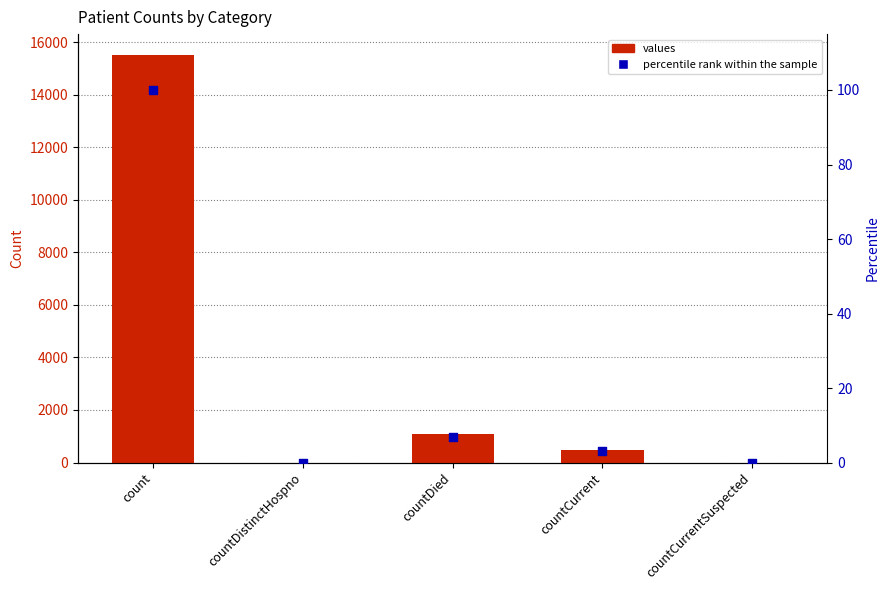

Which series contains the lowest Y value?

values